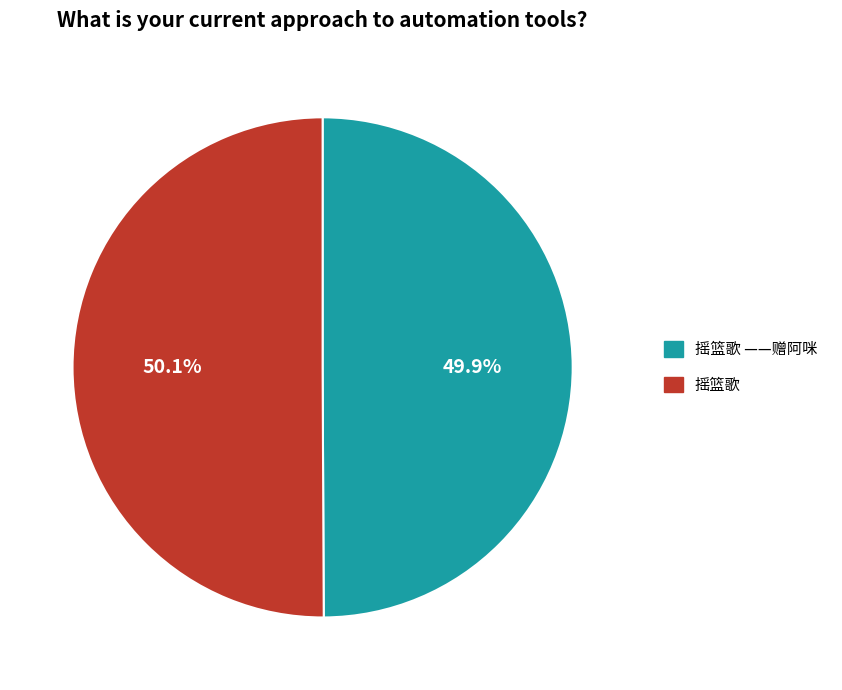

Is the sum of 摇篮歌 and 摇篮歌 ——赠阿咪 greater than half?

Yes